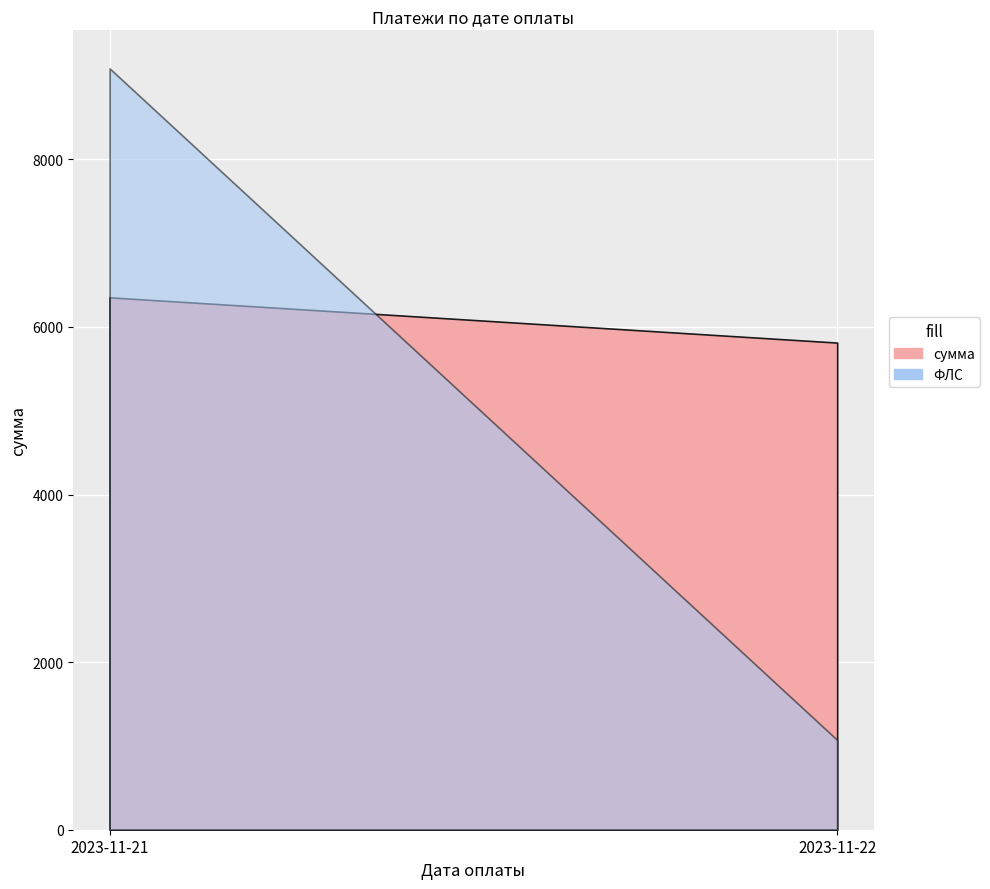

After their last crossing, which series has the higher values: сумма or ФЛС?

сумма